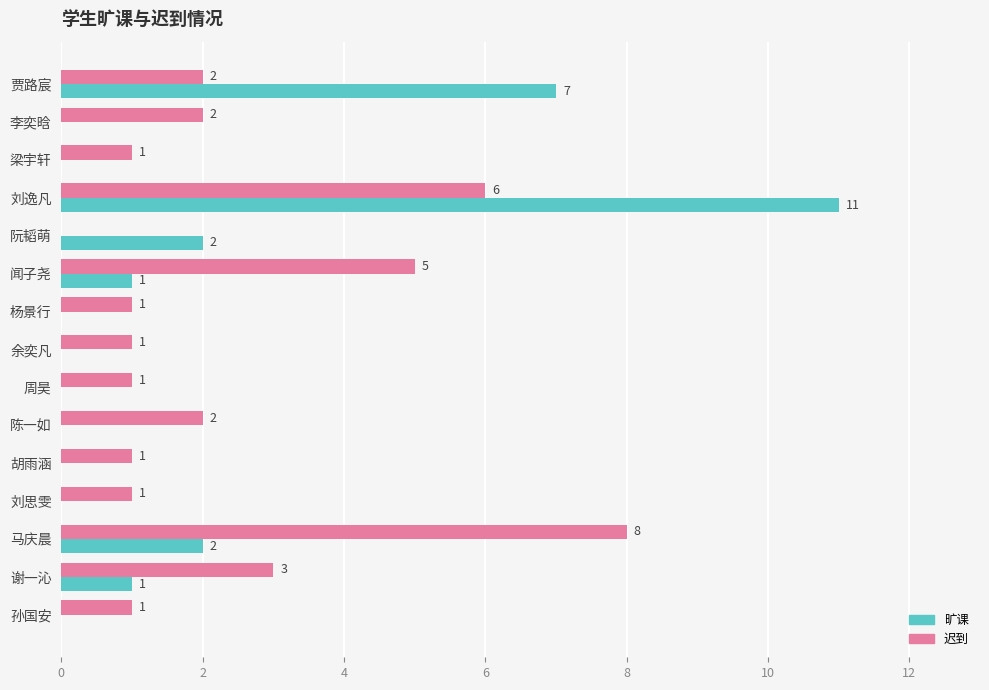

What is the sum of the 迟到 values at 胡雨涵 and 贾路宸?

3